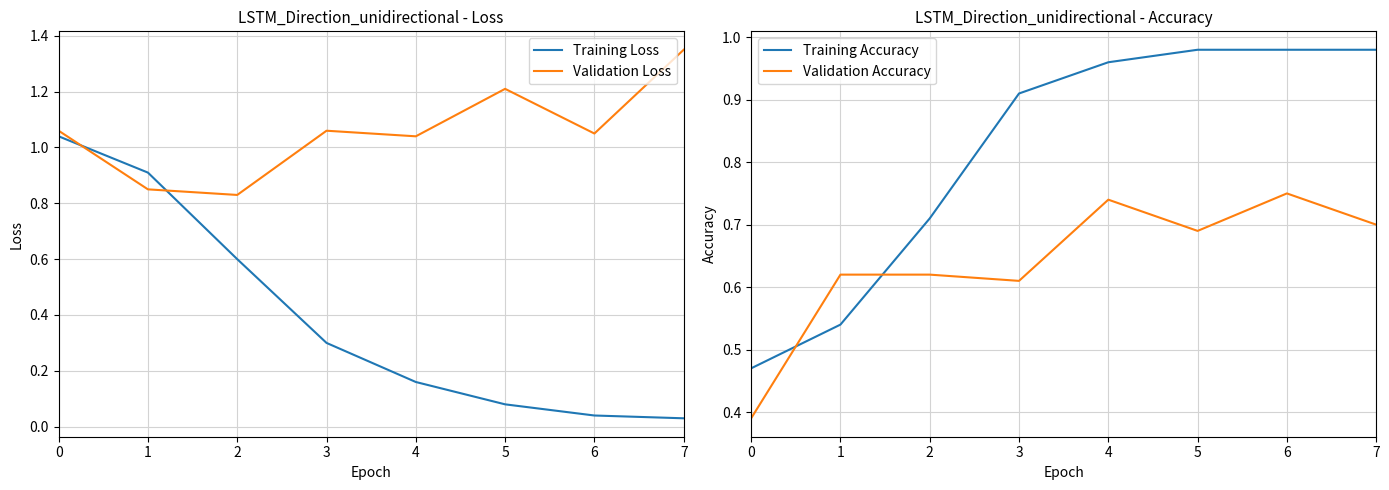

True or false: Validation Loss and Validation Accuracy intersect in this chart.

False